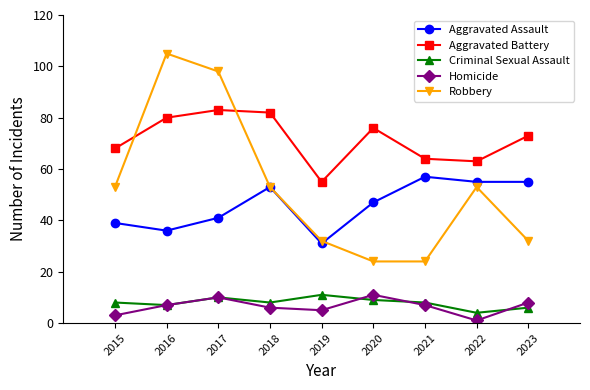

At which label is Aggravated Battery closest to 69?

2015